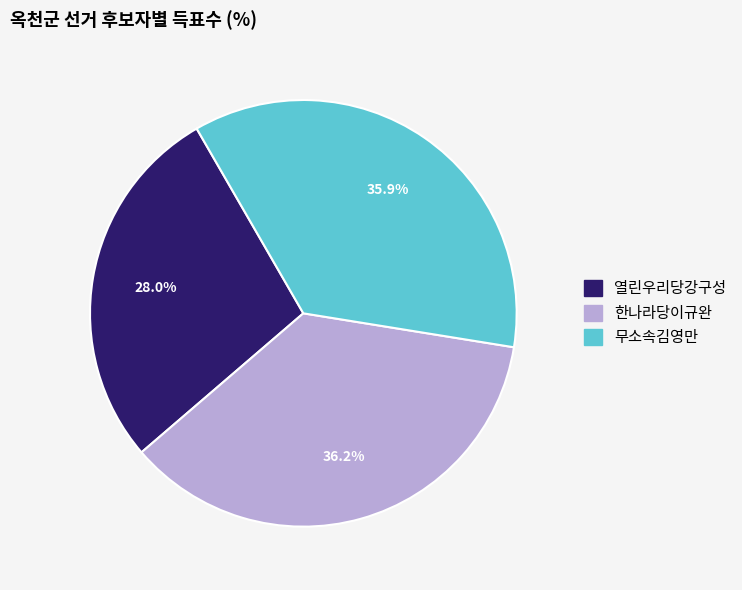

What is the ratio of the value at 무소속김영만 to the value at 열린우리당강구성?

1.3